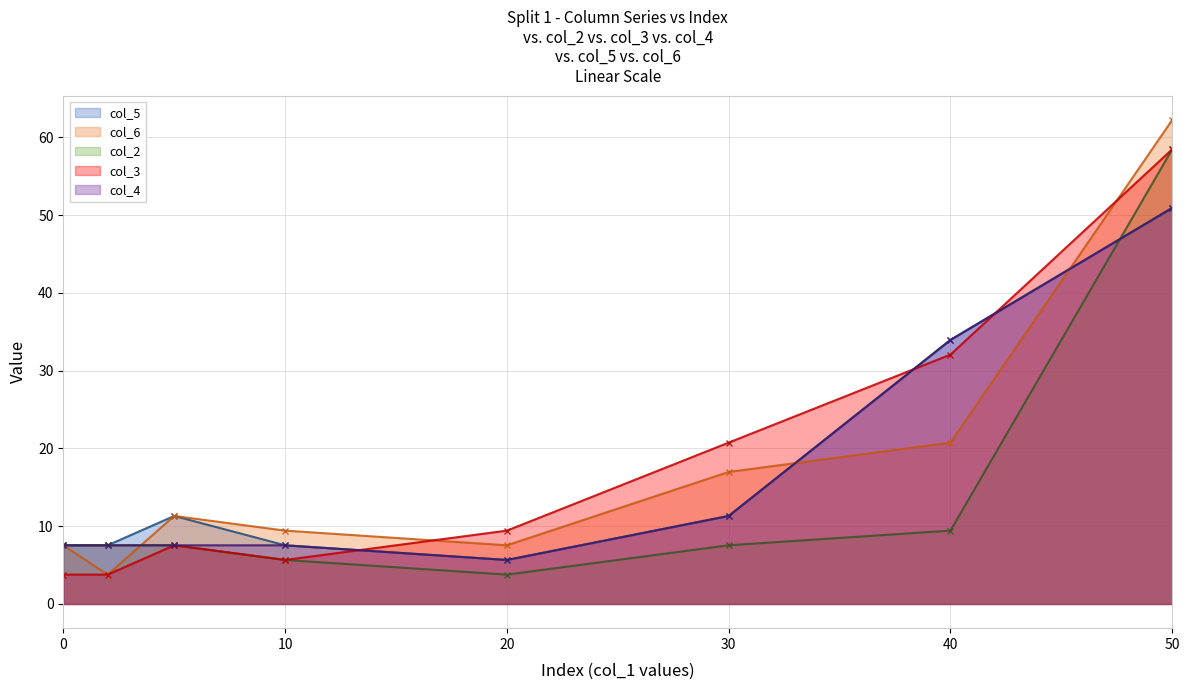

Where is the first local minimum for col_2?

20